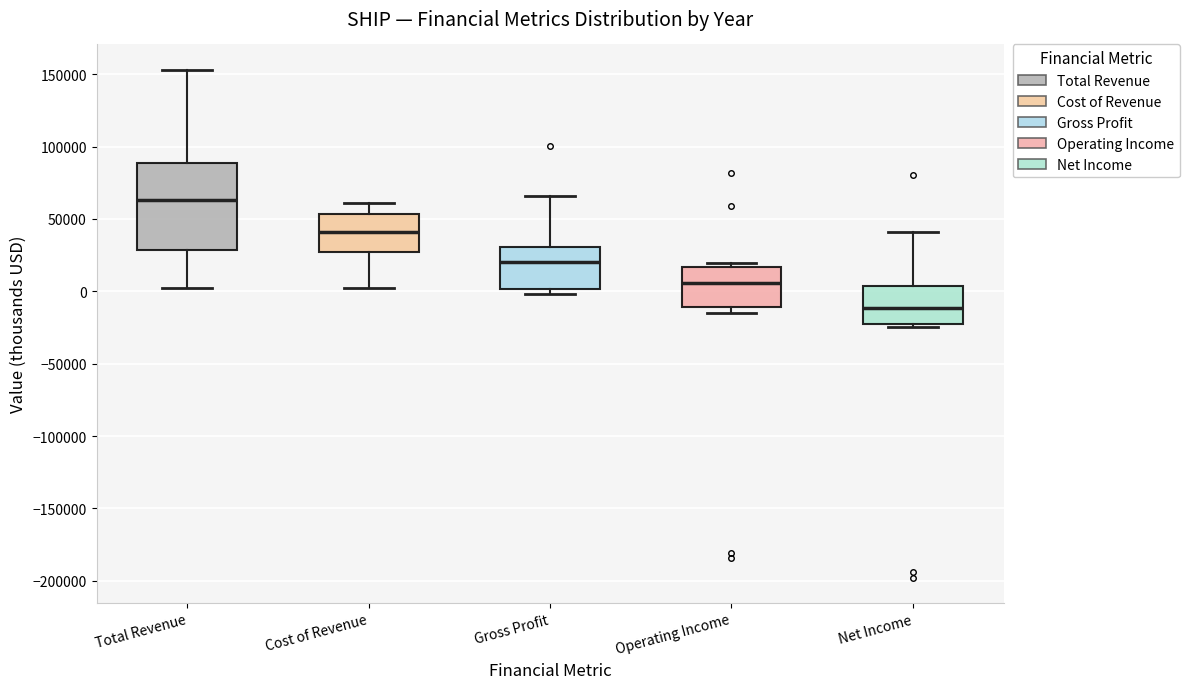

Which box is the tallest, from its lower edge to its upper edge?

Total Revenue